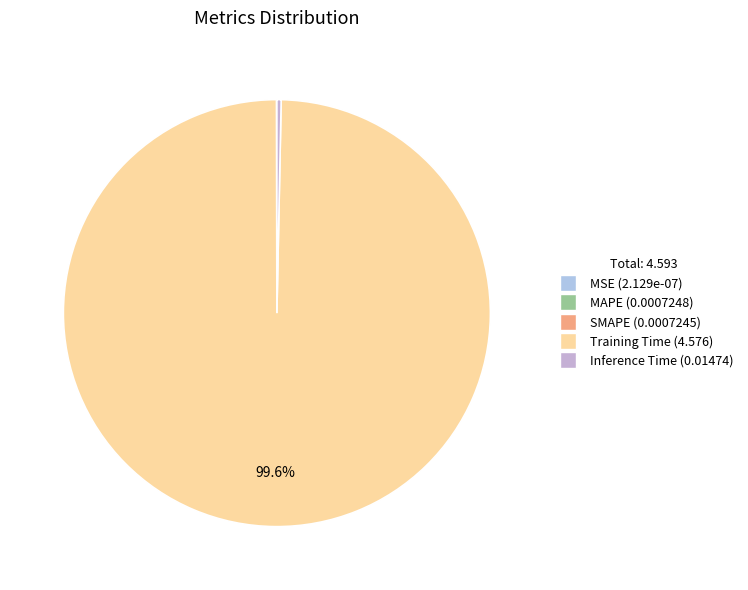

What is the smallest slice in the pie chart?

MSE